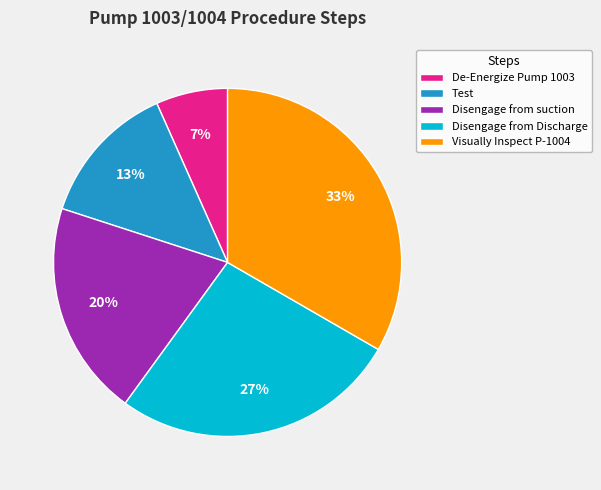

To the nearest percent, what percentage of the pie is Disengage from suction?

20%